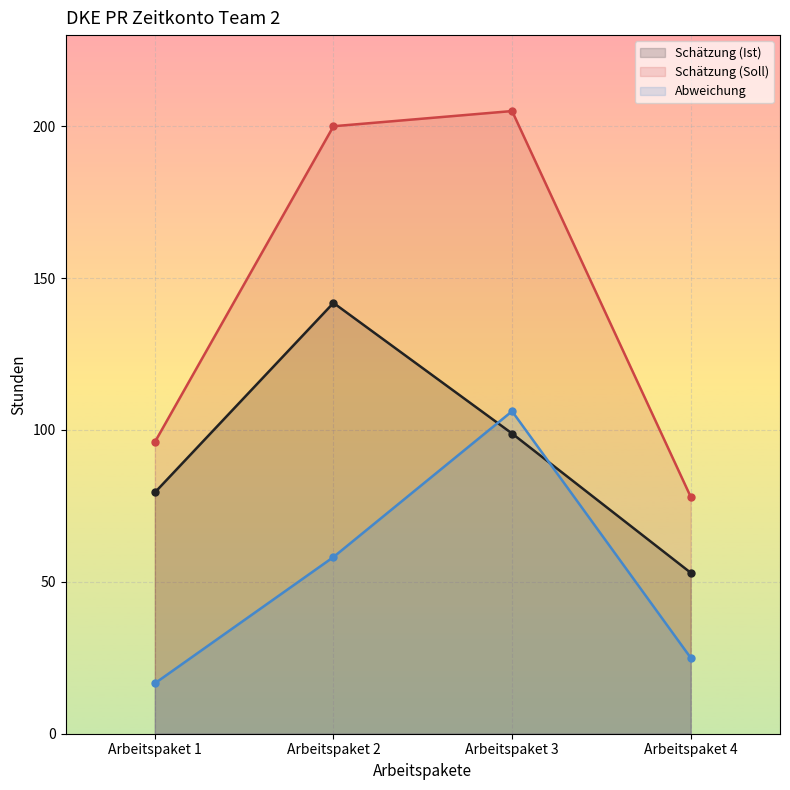

At which label does Abweichung reach its minimum?

Arbeitspaket 1